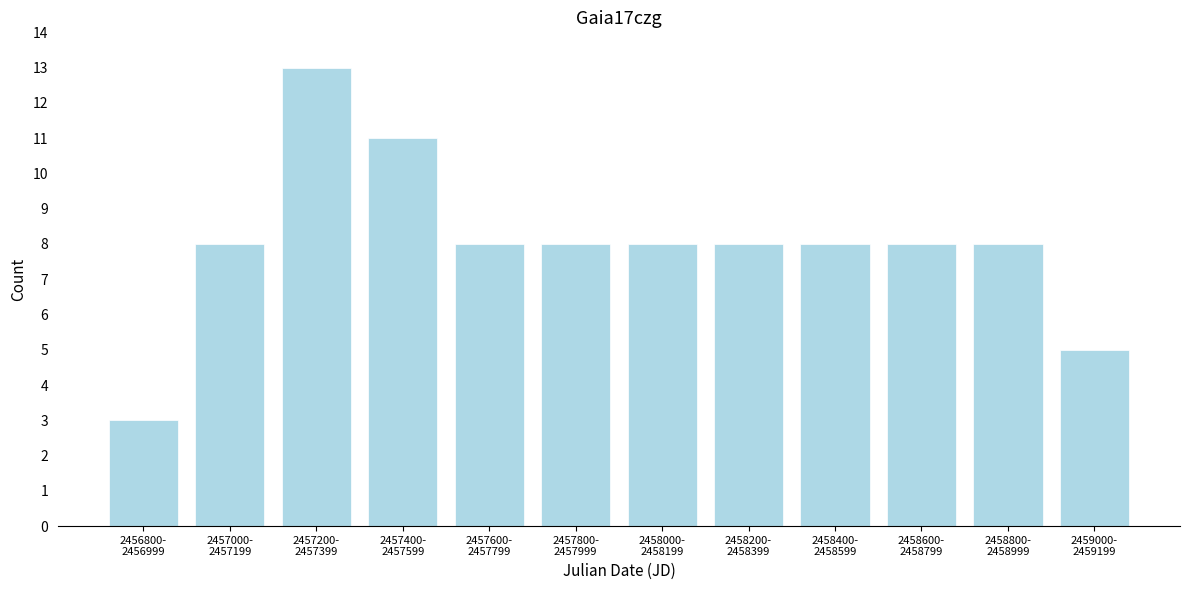

Reading right to left, extract all data points from this chart.

5	8	8	8	8	8	8	8	11	13	8	3